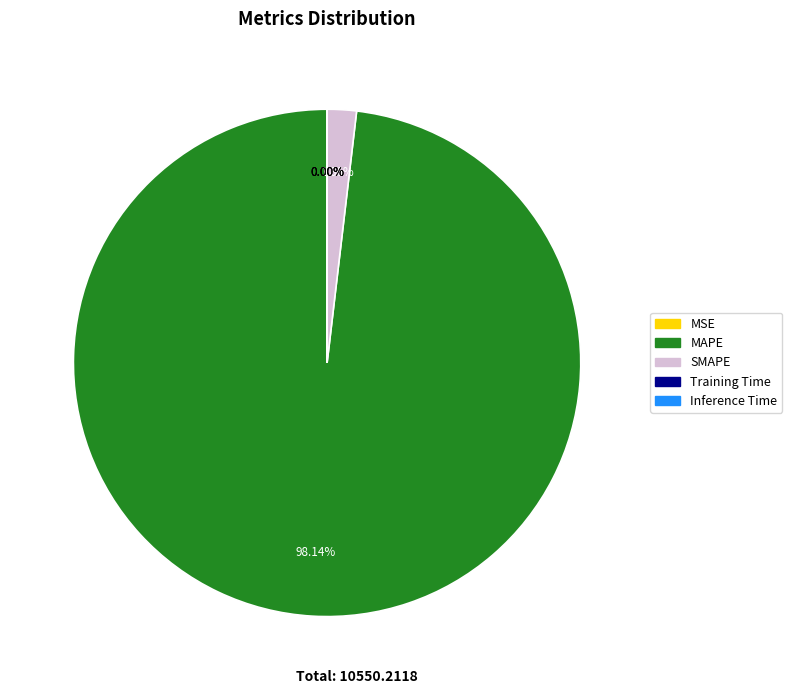

What is the largest slice in the pie chart?

MAPE